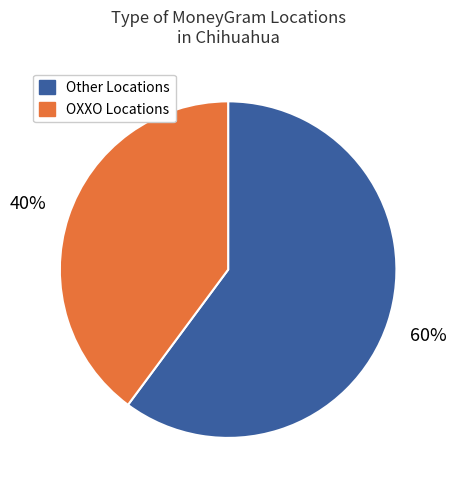

Rank the categories by value from highest to lowest.

Other Locations, OXXO Locations